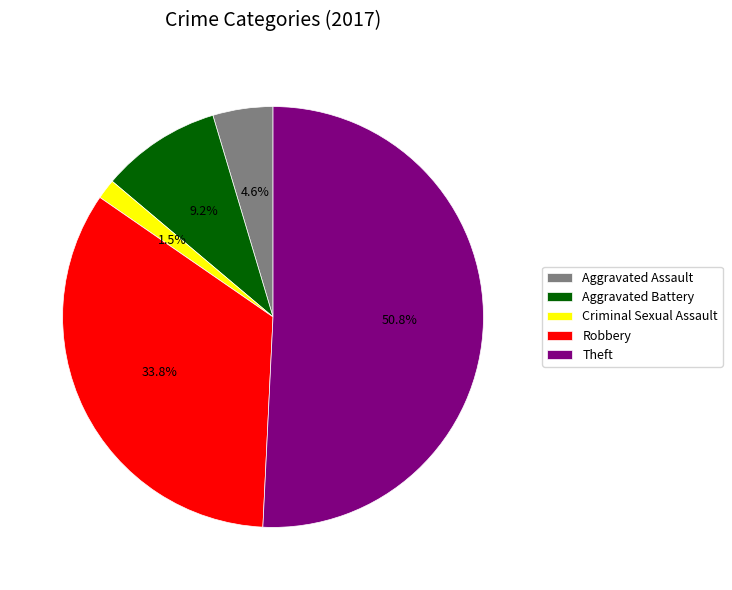

Is it true that Aggravated Assault is 5% of the pie?

True